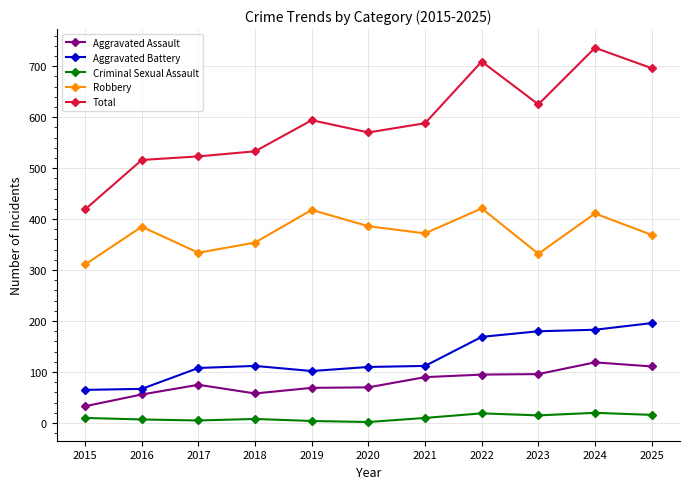

What is the value of the Aggravated Assault point at the 4th from the left?

58